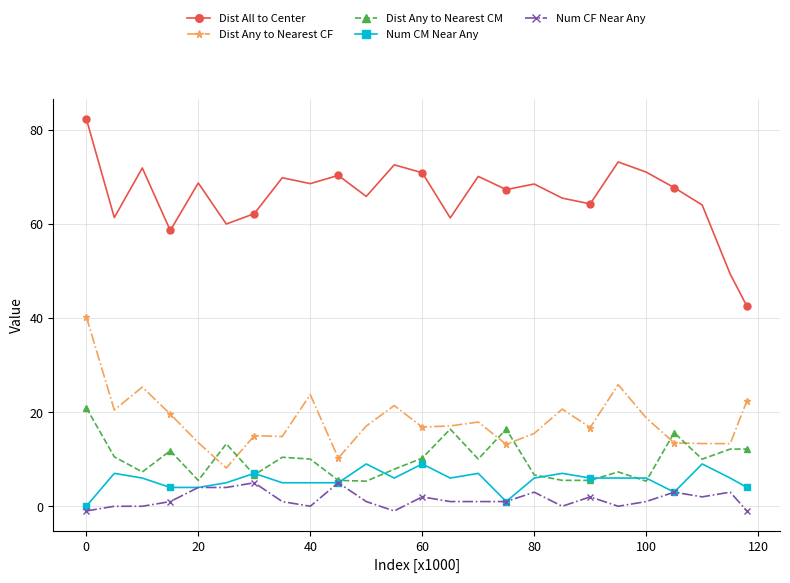

How many data points does each series have?

25